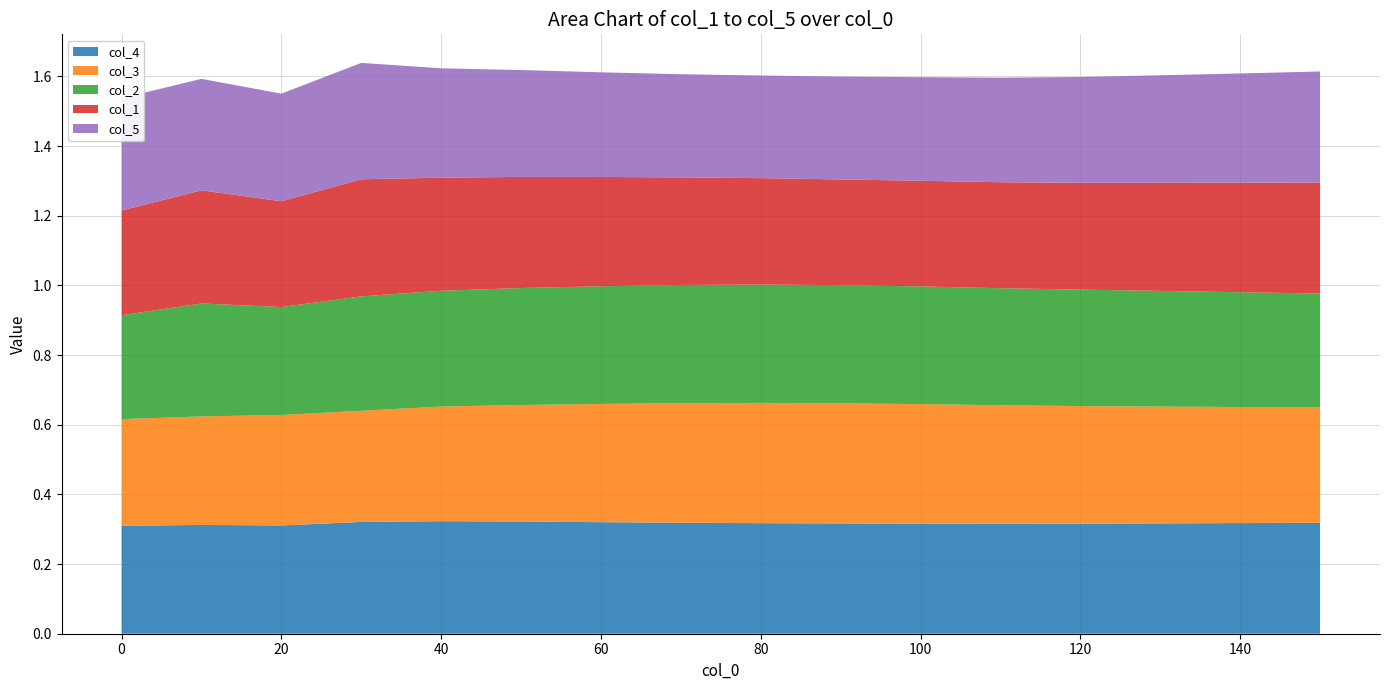

Reading left to right, list all the values displayed in this chart.

col_4: 0.3	0.3	0.3	0.3	0.3	0.3	0.3	0.3	0.3	0.3	0.3	0.3	0.3	0.3	0.3	0.3
col_3: 0.3	0.3	0.3	0.3	0.3	0.3	0.3	0.3	0.3	0.3	0.3	0.3	0.3	0.3	0.3	0.3
col_2: 0.3	0.3	0.3	0.3	0.3	0.3	0.3	0.3	0.3	0.3	0.3	0.3	0.3	0.3	0.3	0.3
col_1: 0.3	0.3	0.3	0.3	0.3	0.3	0.3	0.3	0.3	0.3	0.3	0.3	0.3	0.3	0.3	0.3
col_5: 0.3	0.3	0.3	0.3	0.3	0.3	0.3	0.3	0.3	0.3	0.3	0.3	0.3	0.3	0.3	0.3